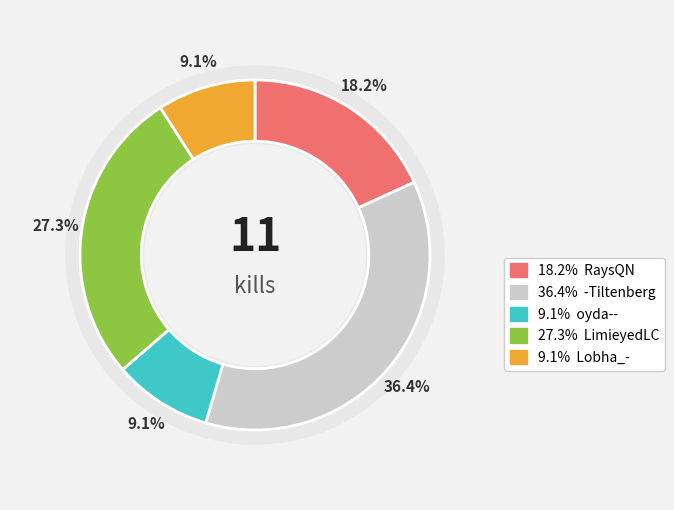

Which slice is the largest?

-Tiltenberg